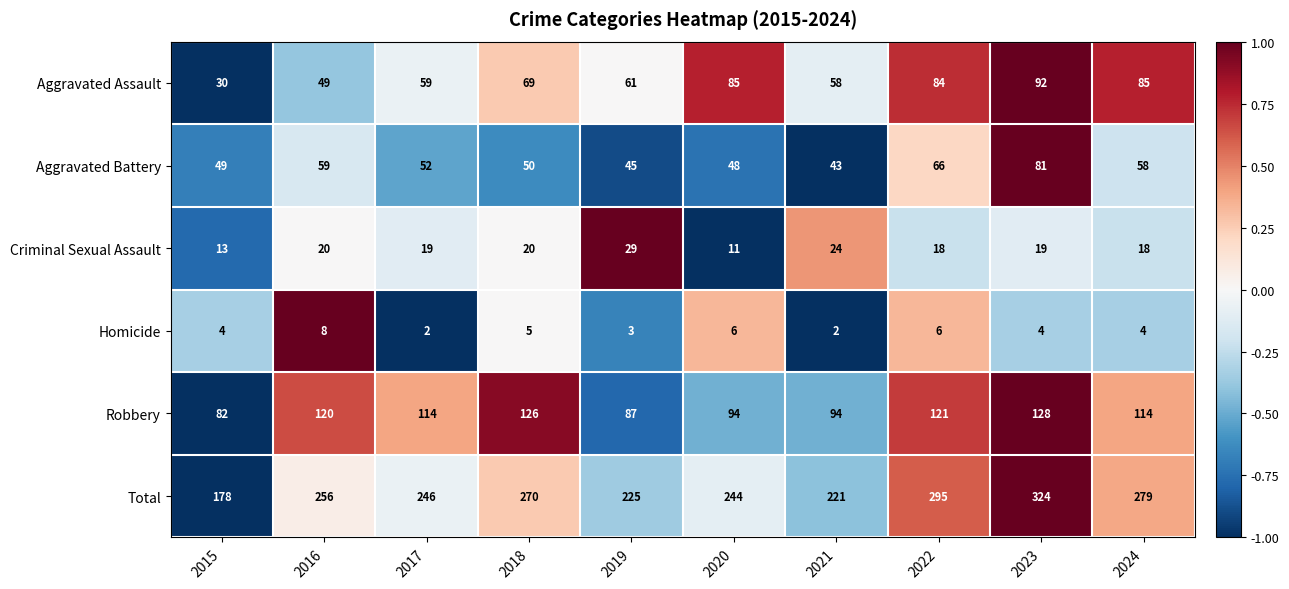

Which series changed the most between 2018 and 2019?

Total